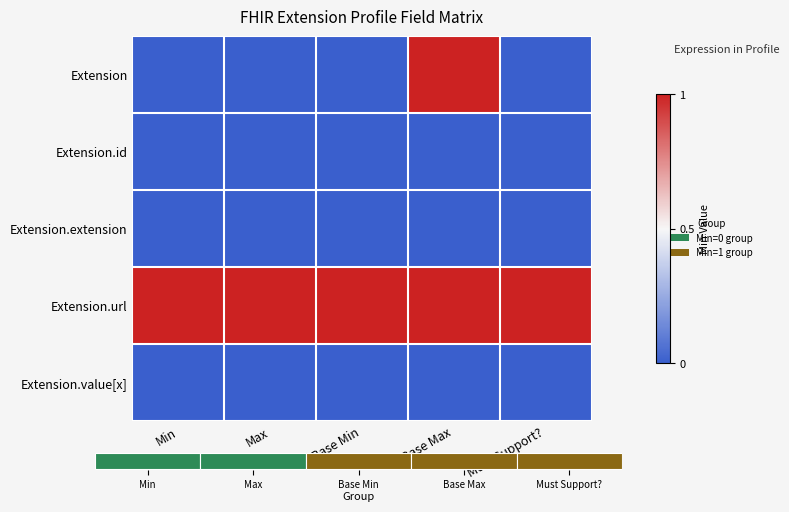

Reading left to right, transcribe all the data shown in this chart.

Extension: Min=0	Max=0	Base Min=0	Base Max=1	Must Support?=0
Extension.id: Min=0	Max=0	Base Min=0	Base Max=0	Must Support?=0
Extension.extension: Min=0	Max=0	Base Min=0	Base Max=0	Must Support?=0
Extension.url: Min=1	Max=1	Base Min=1	Base Max=1	Must Support?=1
Extension.value[x]: Min=0	Max=0	Base Min=0	Base Max=0	Must Support?=0